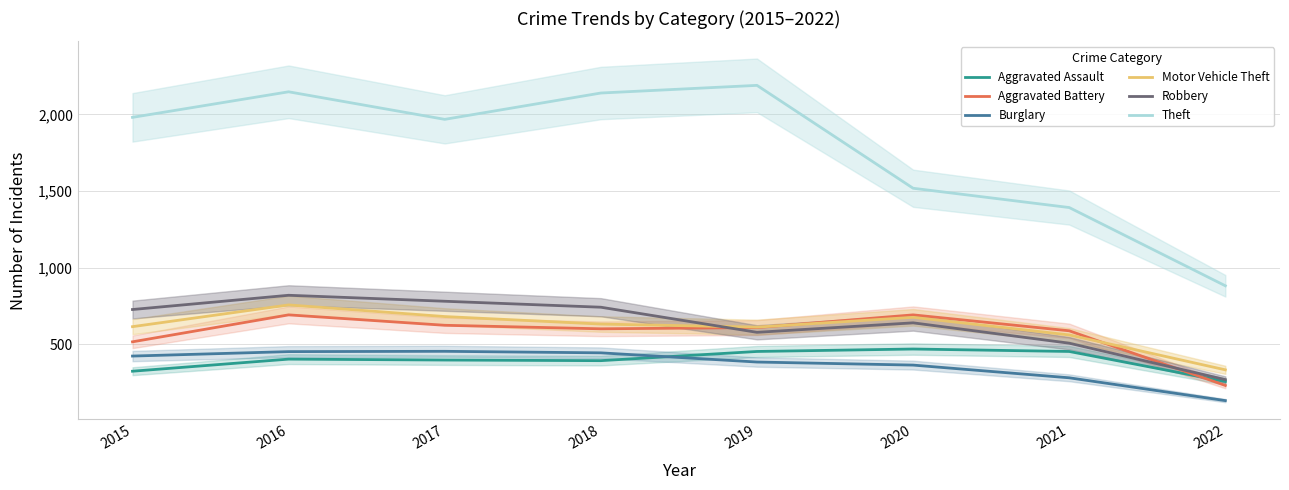

True or false: Theft and Aggravated Assault intersect in this chart.

False